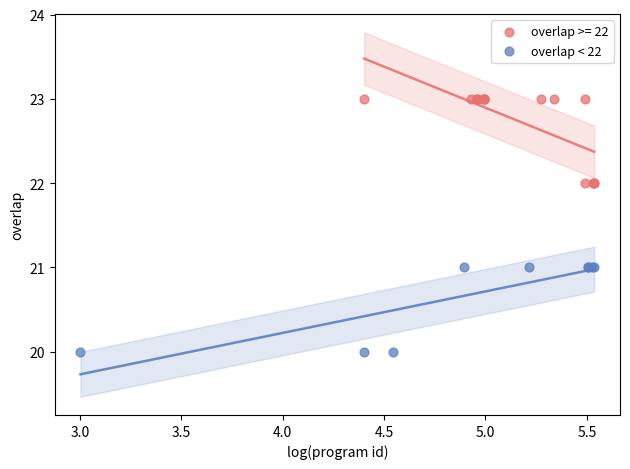

Which series contains the lowest Y value?

overlap < 22